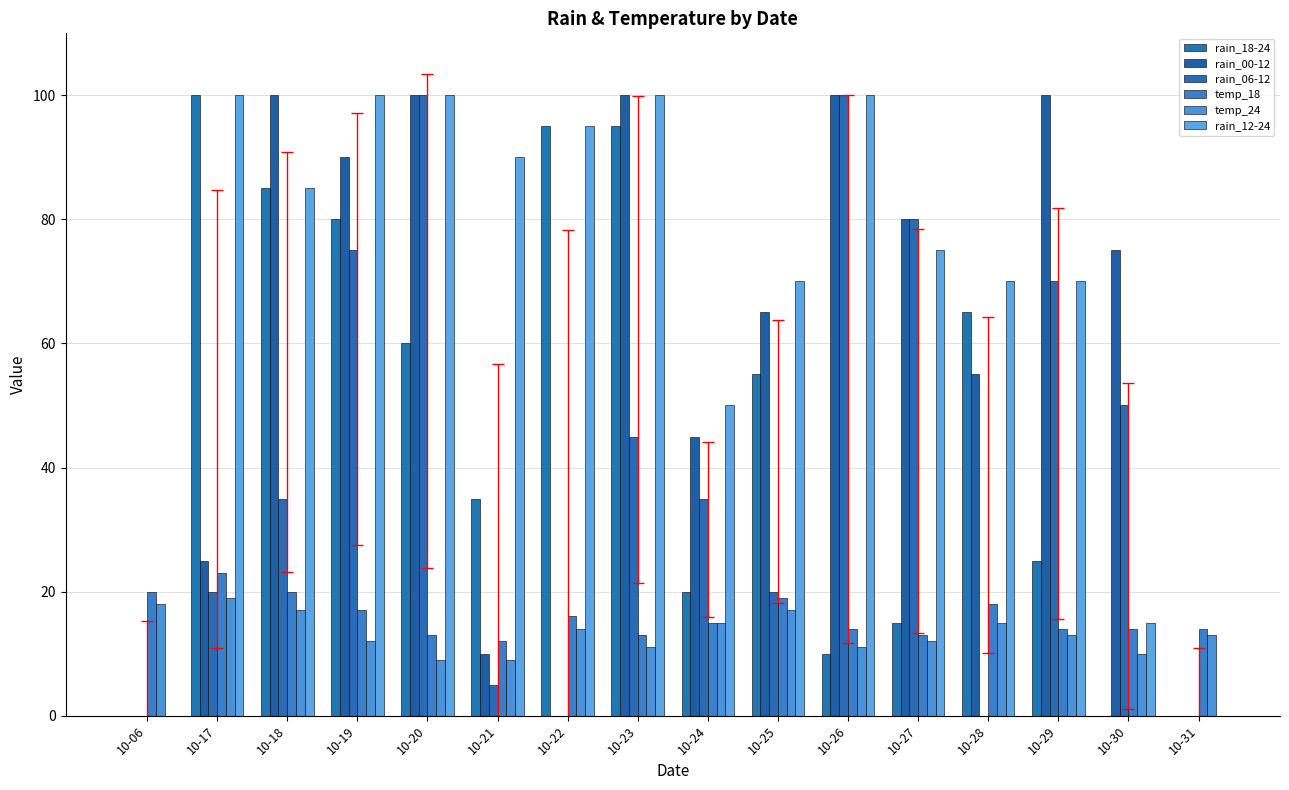

Which series has the largest total across all categories?

rain_12-24